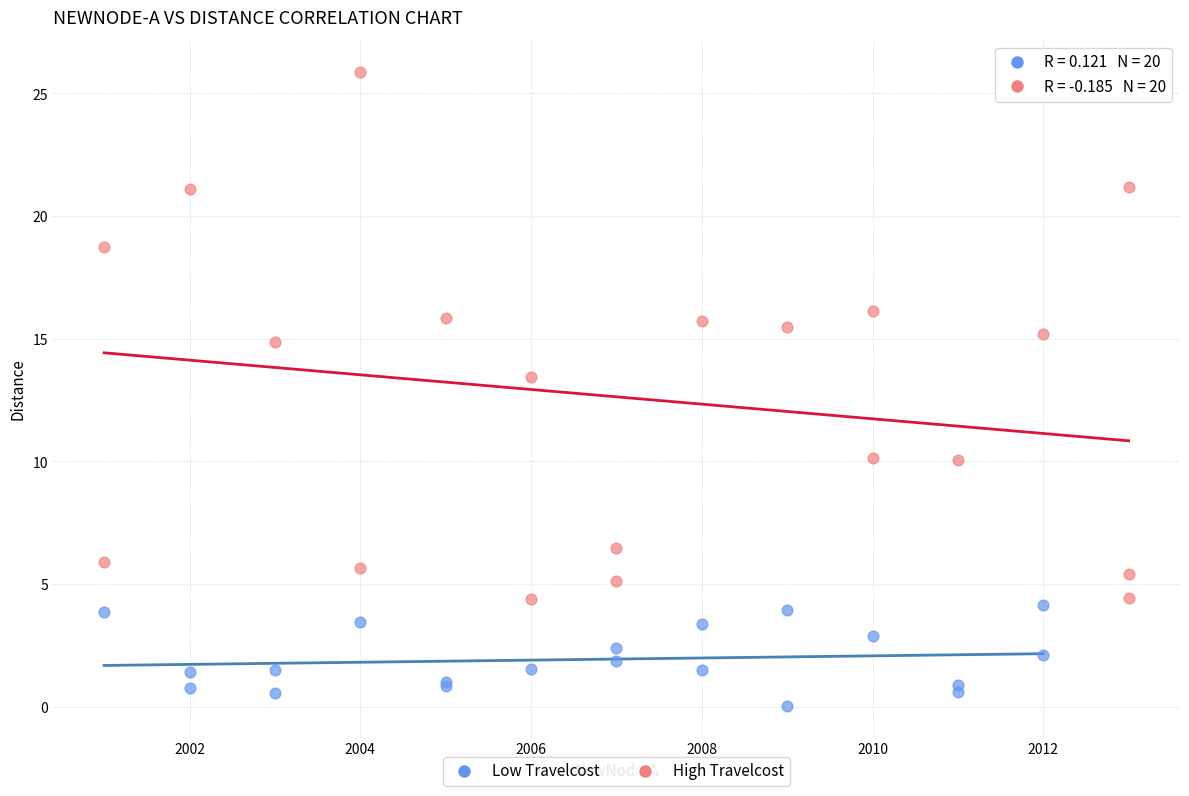

Which series contains the highest Y value?

High Travelcost